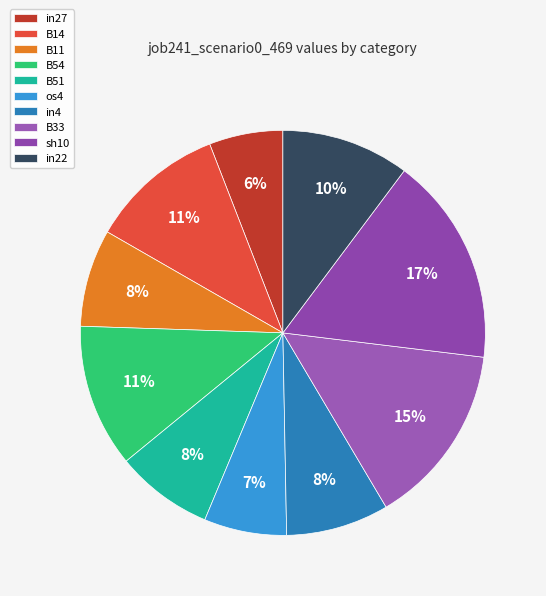

Is it true that B33 is 20% of the pie?

False